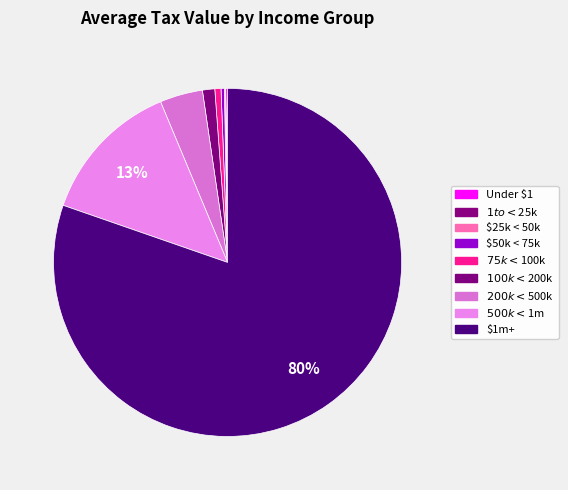

Which has a higher value, $1 to < $25k or $200k < $500k?

$200k < $500k